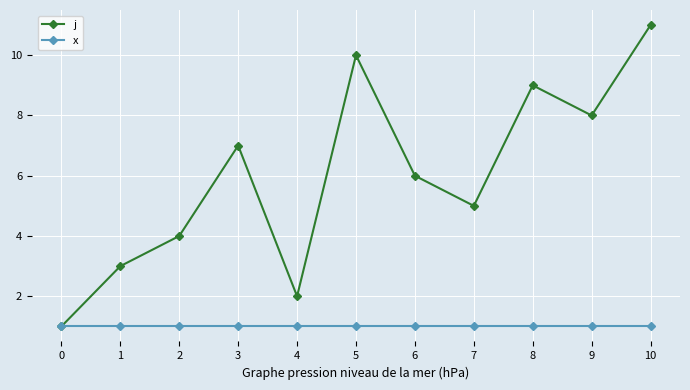

Does the chart display data point markers on the line(s)?

Yes